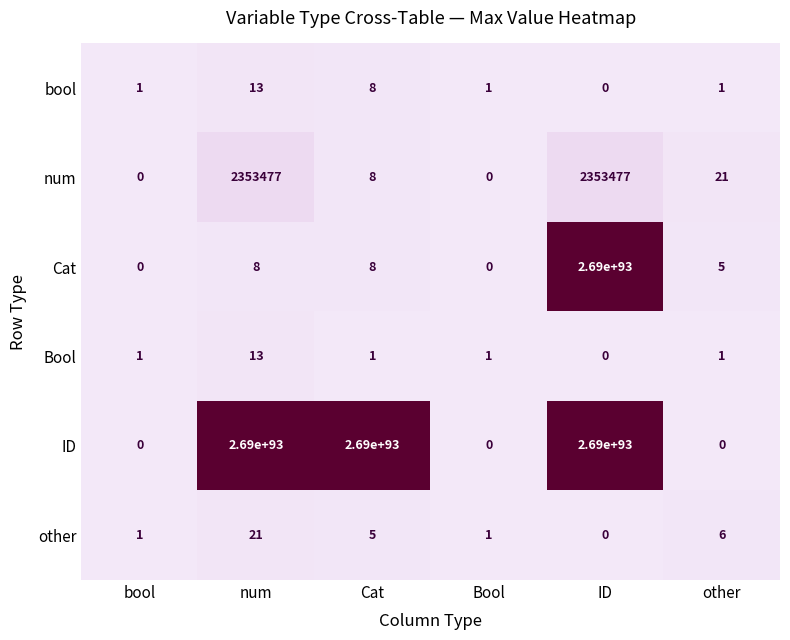

The other series shows 5 at Cat. True or false?

True